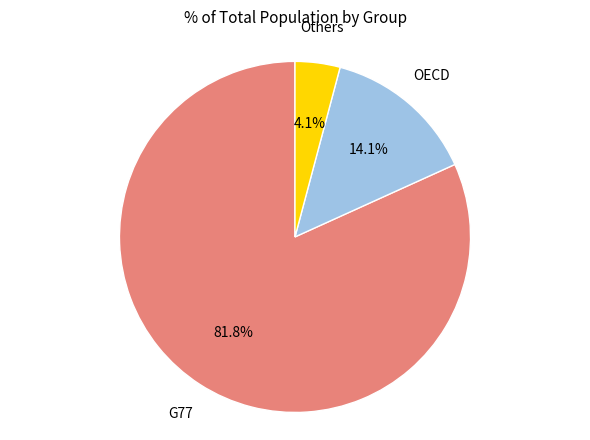

Is there any slice that represents more than half of the pie?

Yes